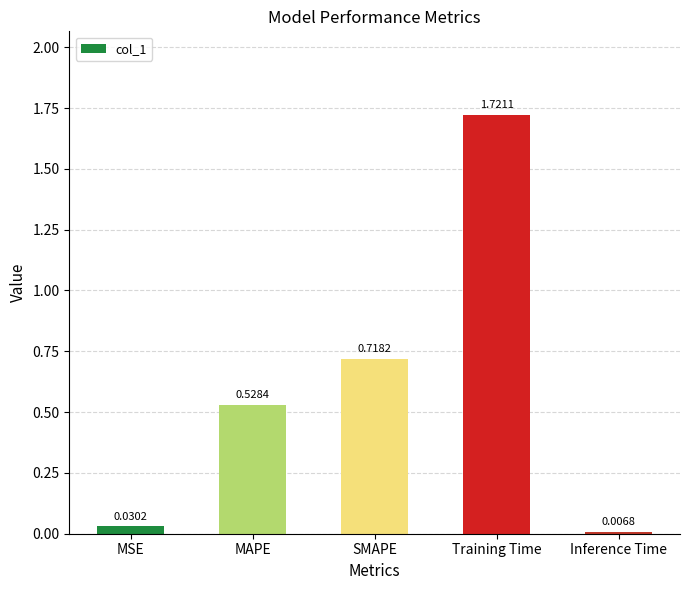

What is the label of the 2nd bar from the right?

Training Time